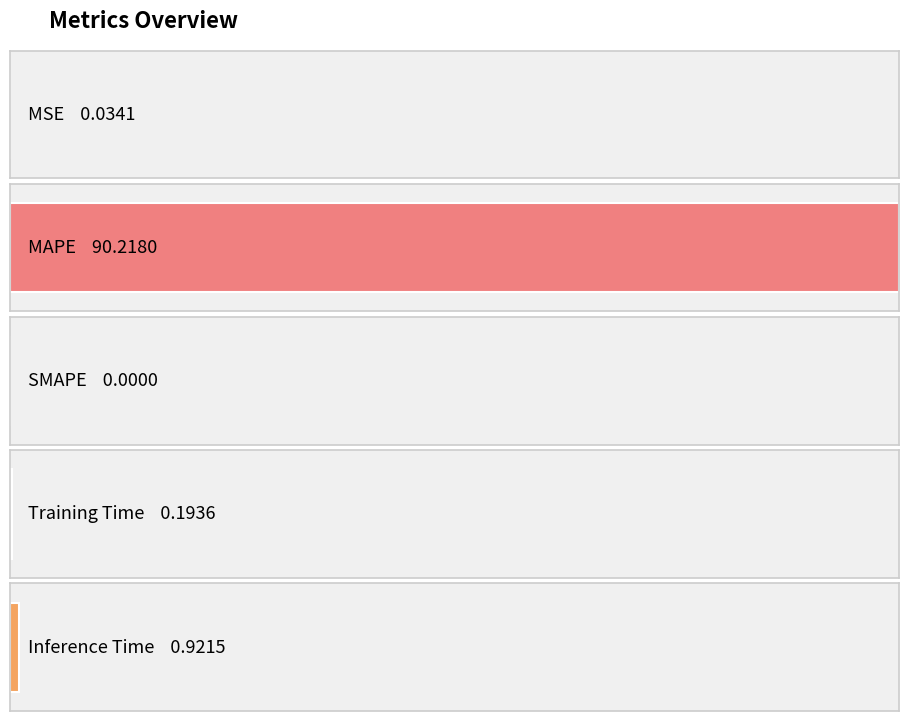

At which category does the chart reach its peak across all series?

MAPE